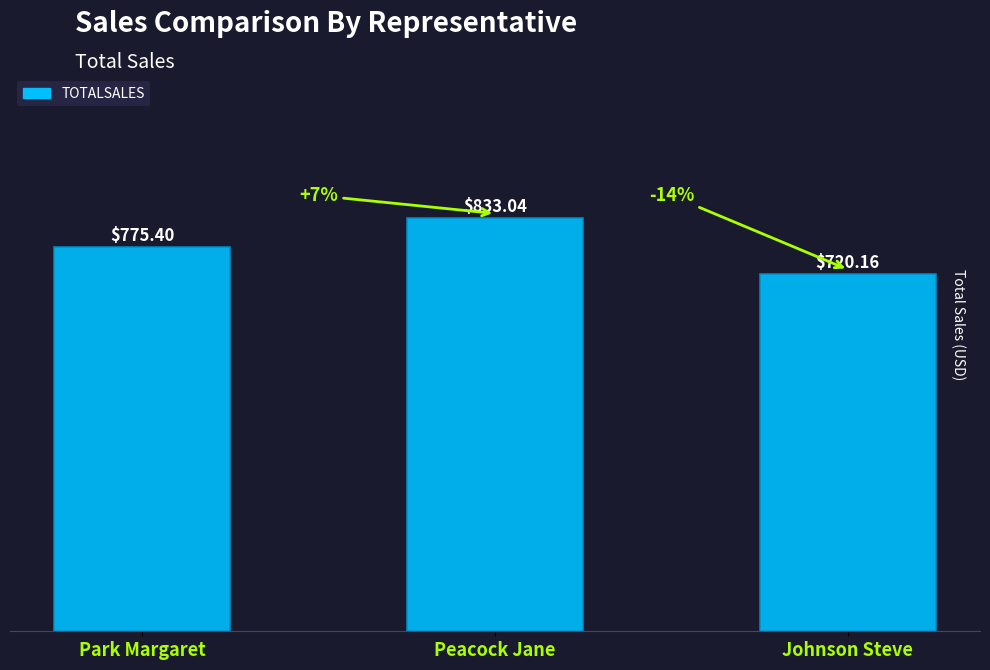

How many bars are there in total?

3